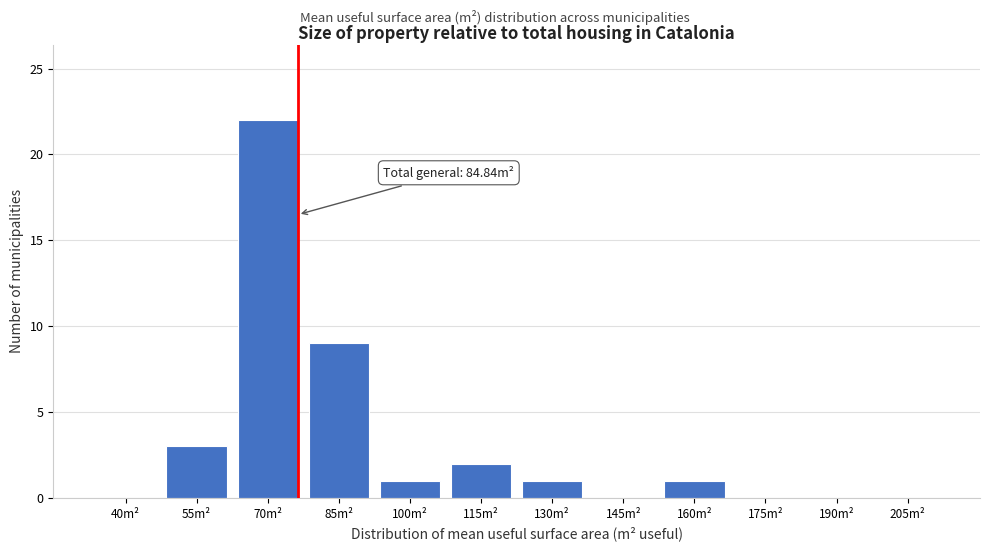

Reading left to right, what are all the values shown in this chart?

40m²=0	55m²=3	70m²=22	85m²=9	100m²=1	115m²=2	130m²=1	145m²=0	160m²=1	175m²=0	190m²=0	205m²=0